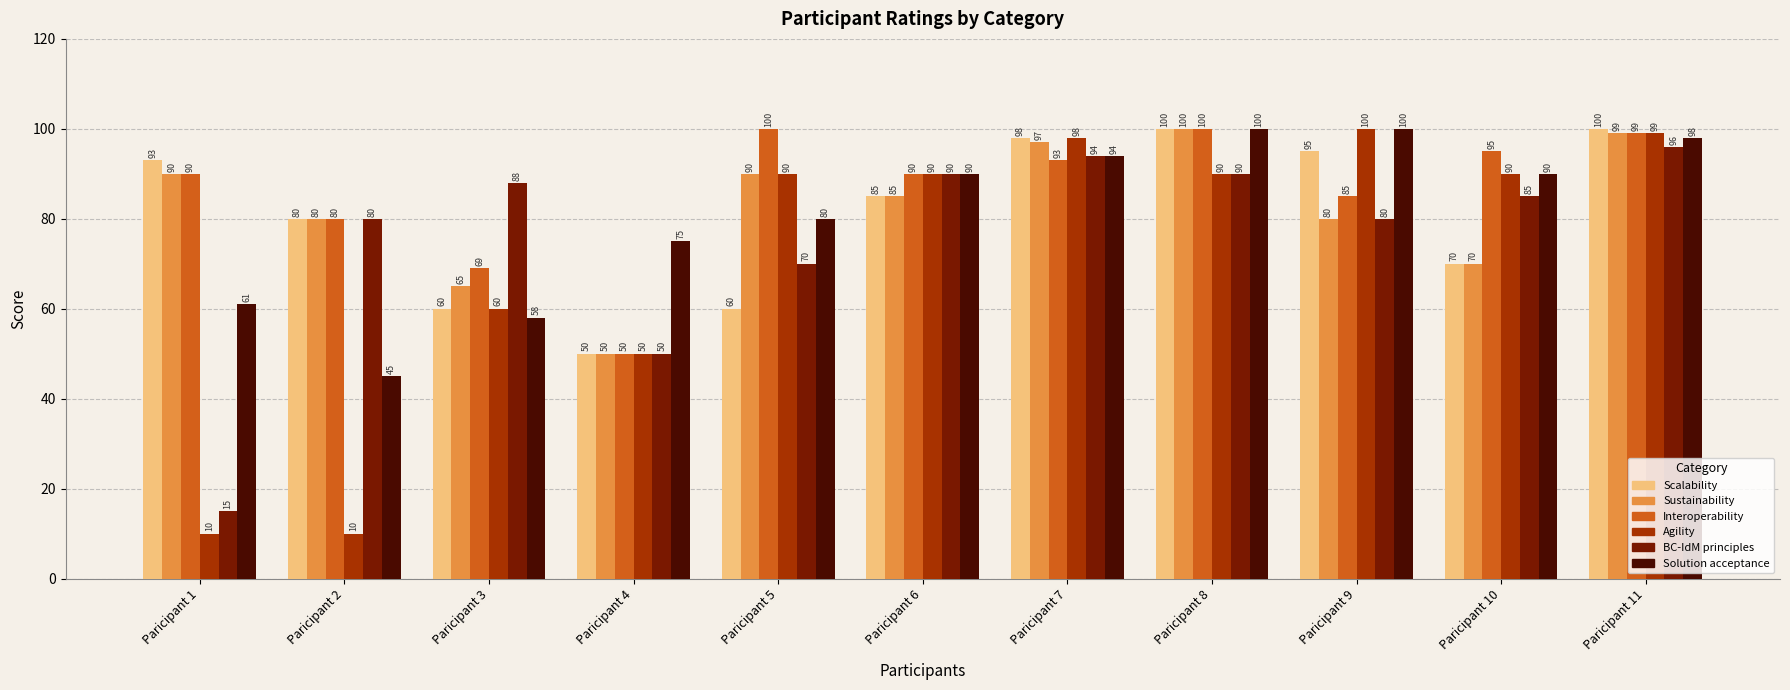

At which label does Sustainability reach its peak?

Paricipant 8